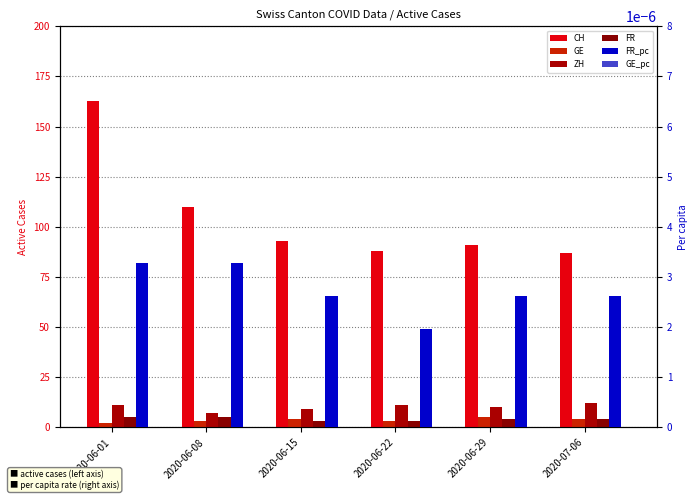

What is the difference between the maximum and second lowest values in the ZH series?

3.0